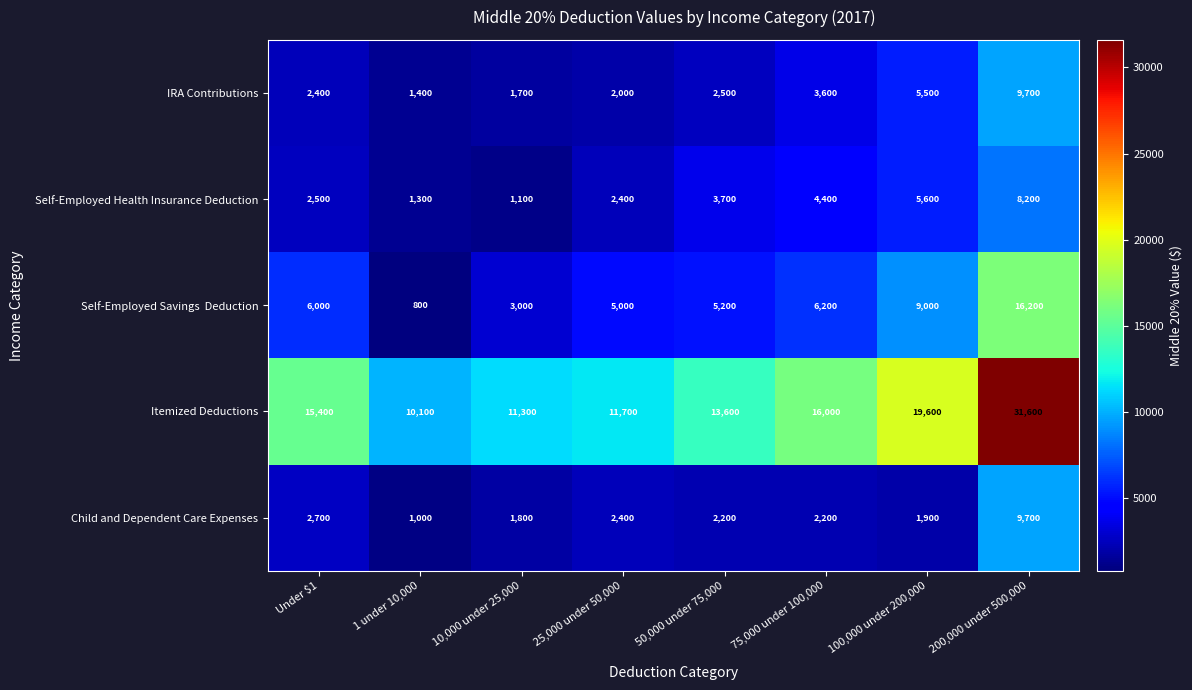

What is the maximum value shown in the chart?

31600